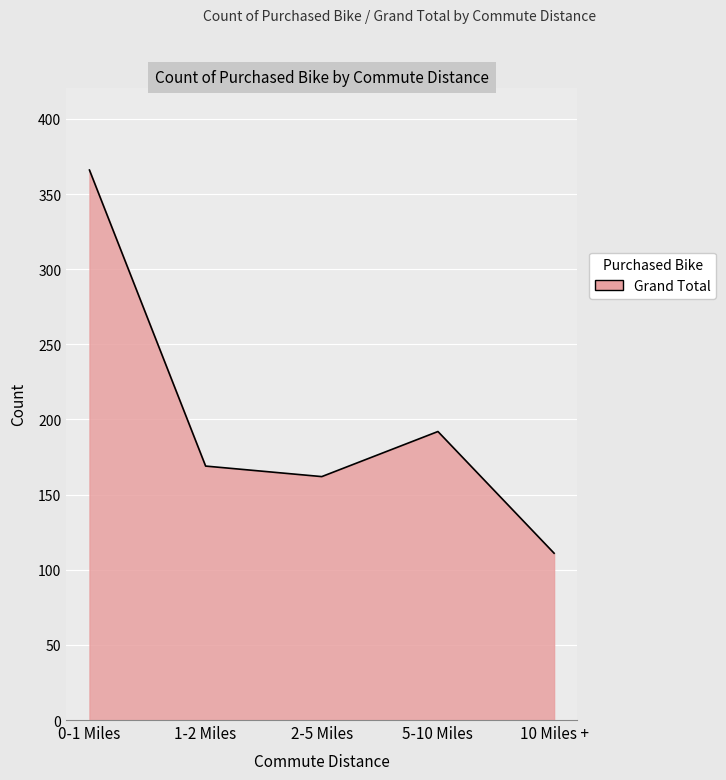

The chart shows a value of 111 at 10 Miles +. True or false?

True